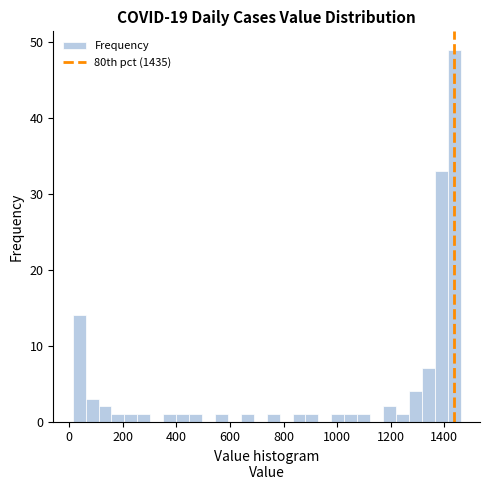

Read against the x-axis, roughly where is the centre of the tallest bar?

1440